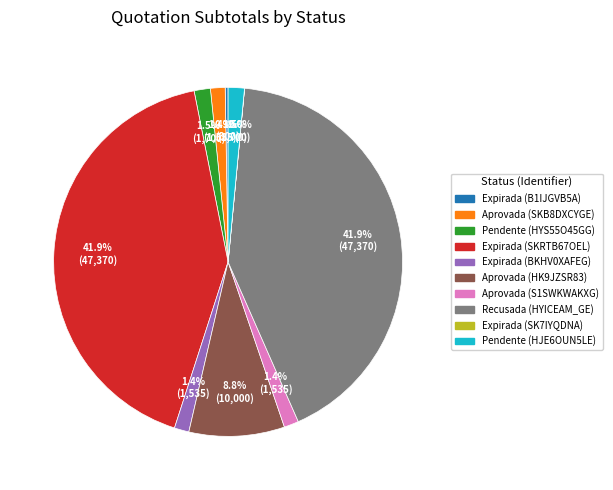

Is there a majority slice in this chart?

No